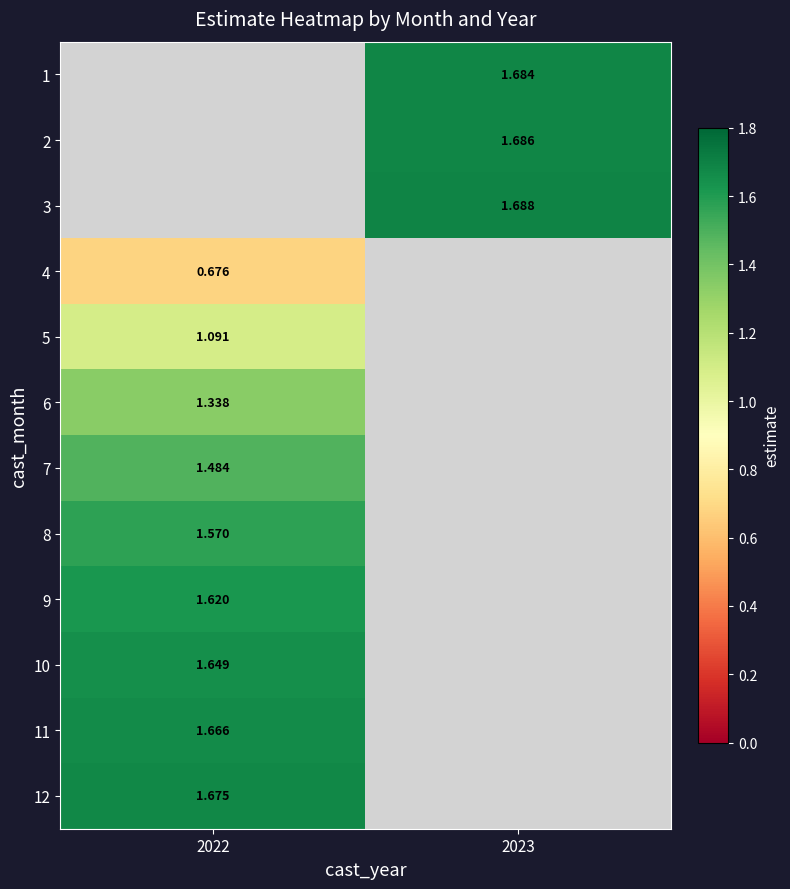

The 5 series shows 1.1 at 2022. True or false?

True